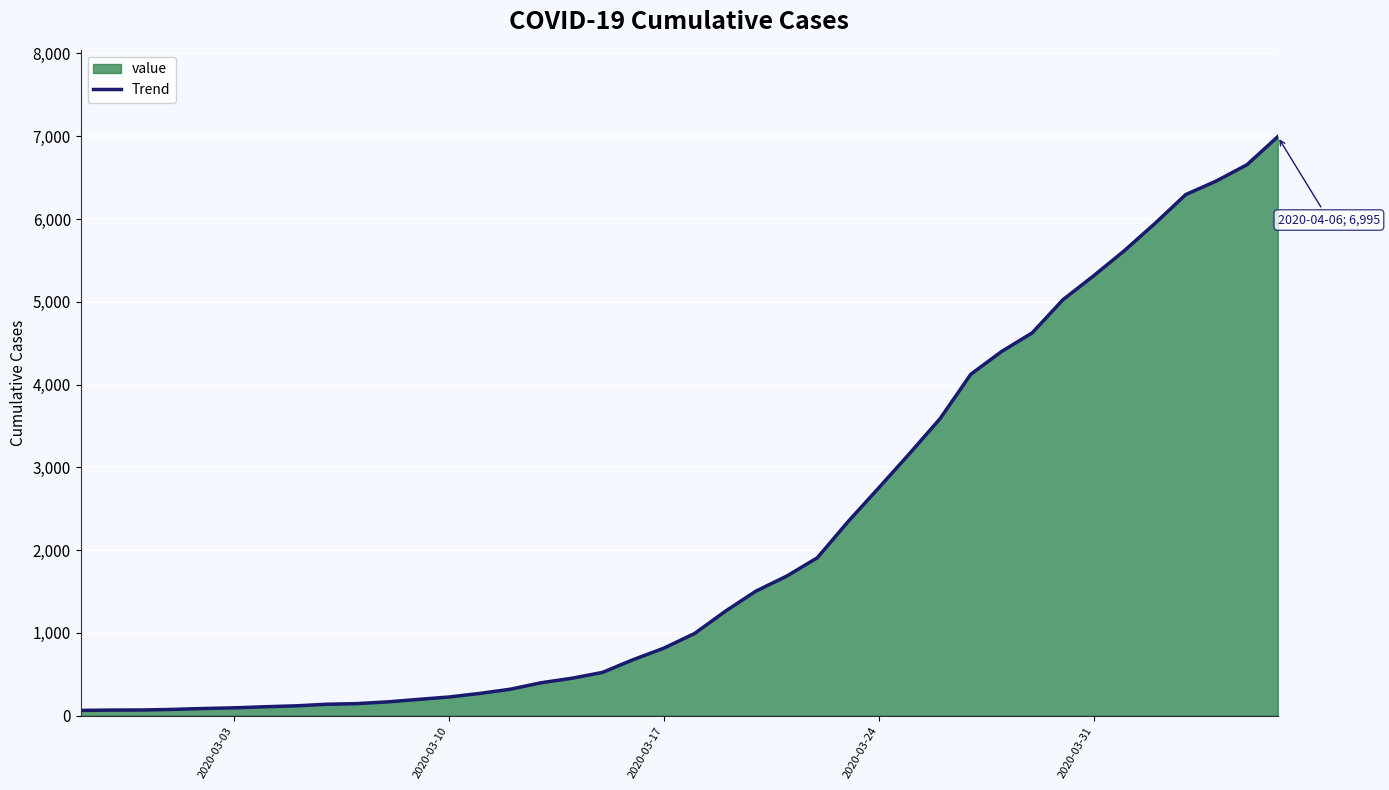

What is the maximum value for Trend?

6995